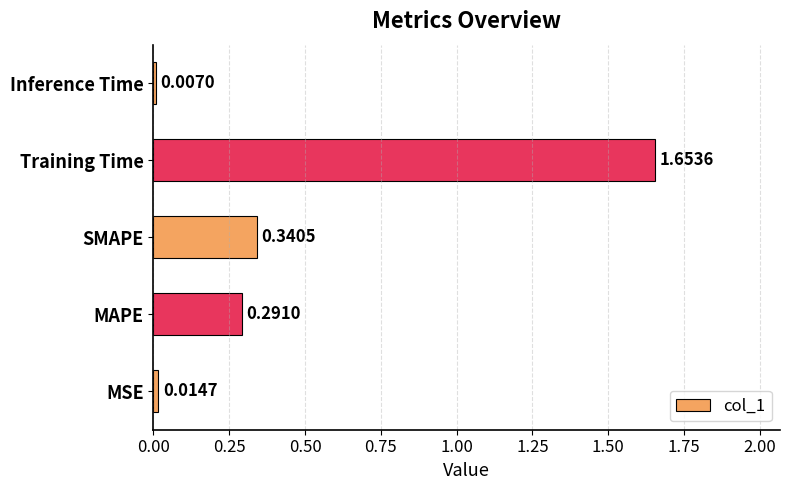

How many bars are there in total?

5